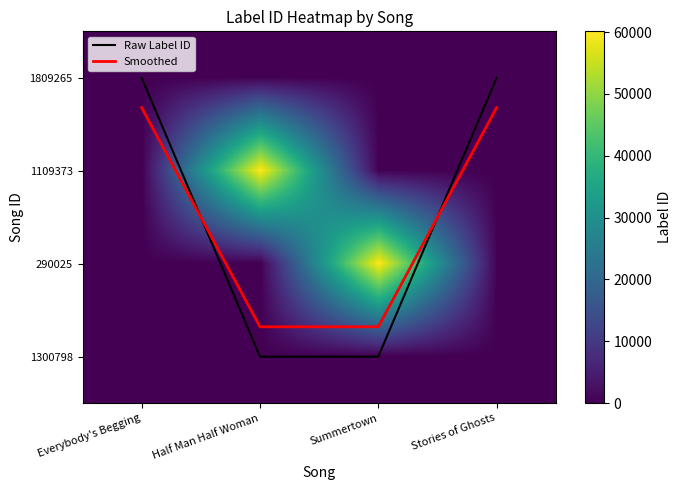

The value of 1300798 at Summertown is 0.0. True or false?

True